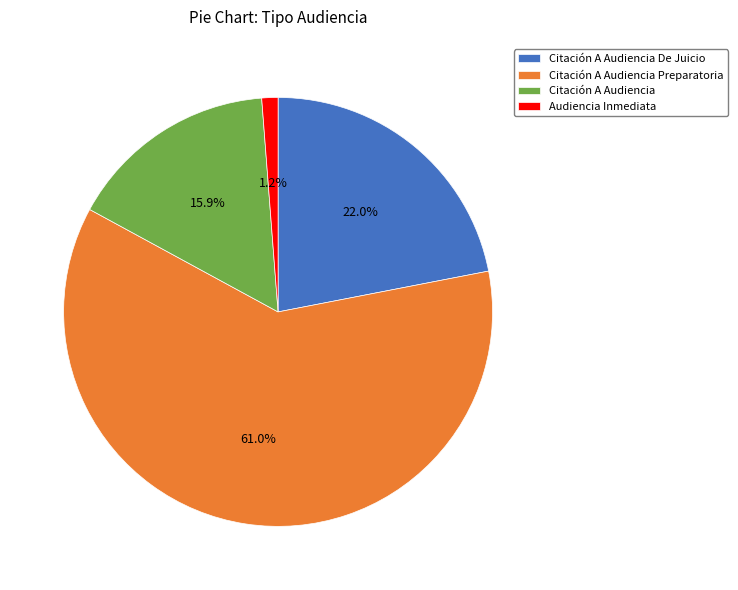

Which category has the smallest portion of the pie?

Audiencia Inmediata